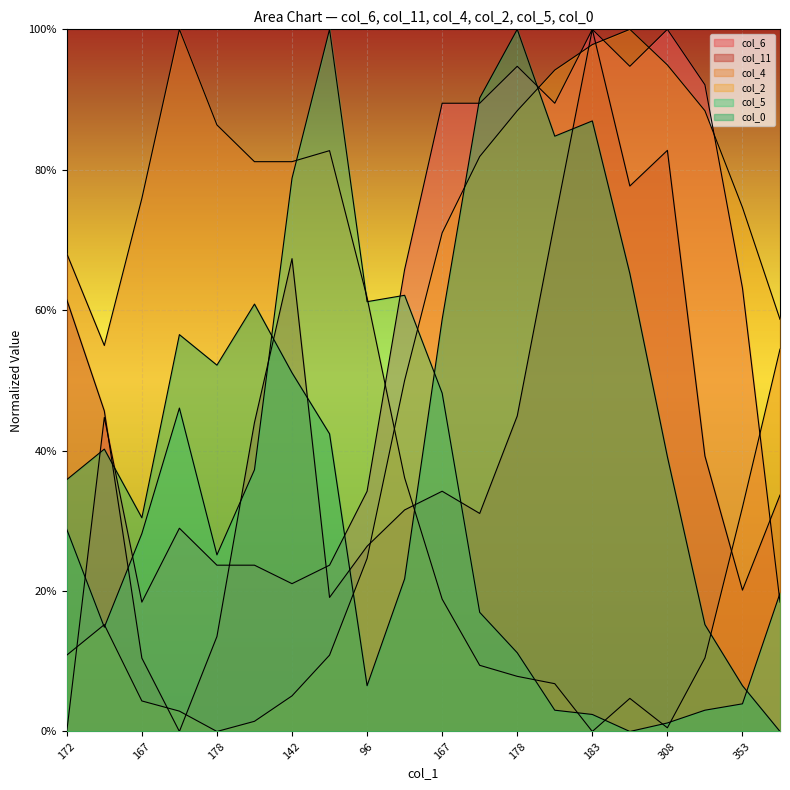

At which category does col_11 reach its first local peak?

142